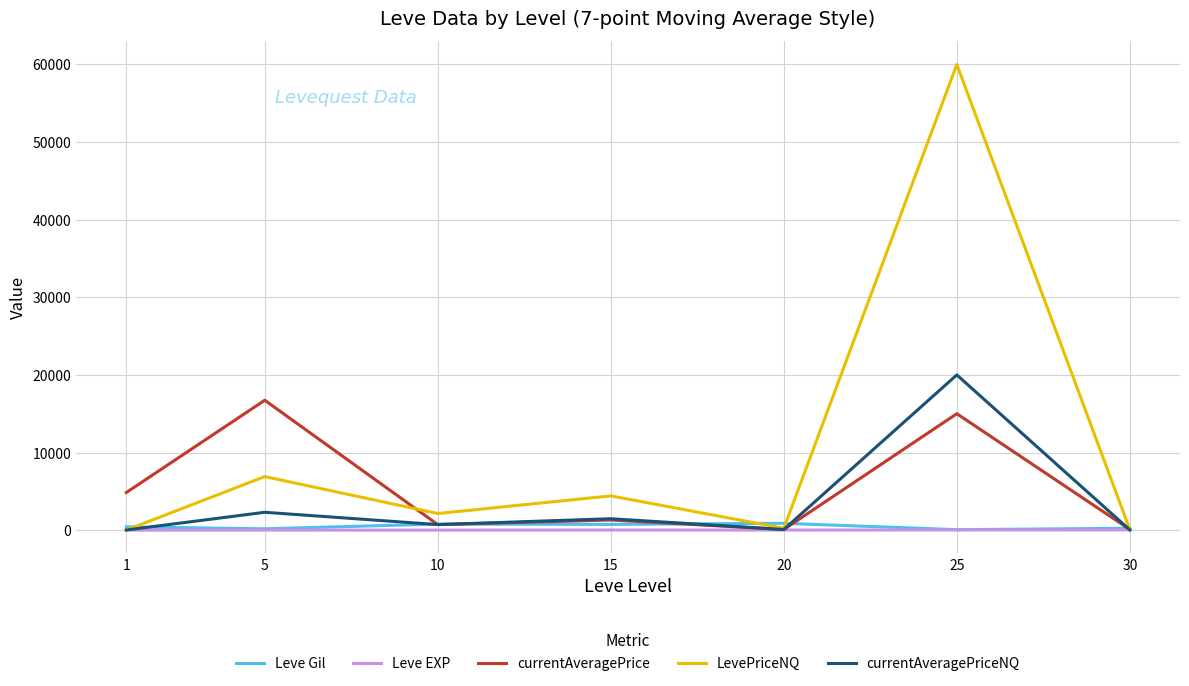

Which series has the largest total across all categories?

LevePriceNQ